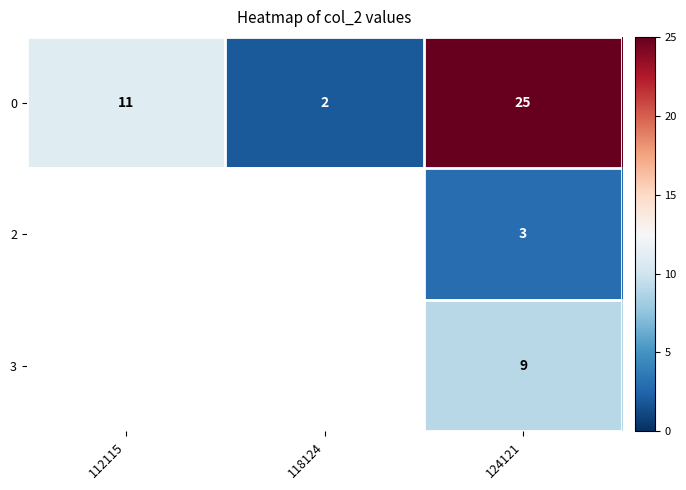

What is the sum of the 0 values at 112115 and 118124?

13